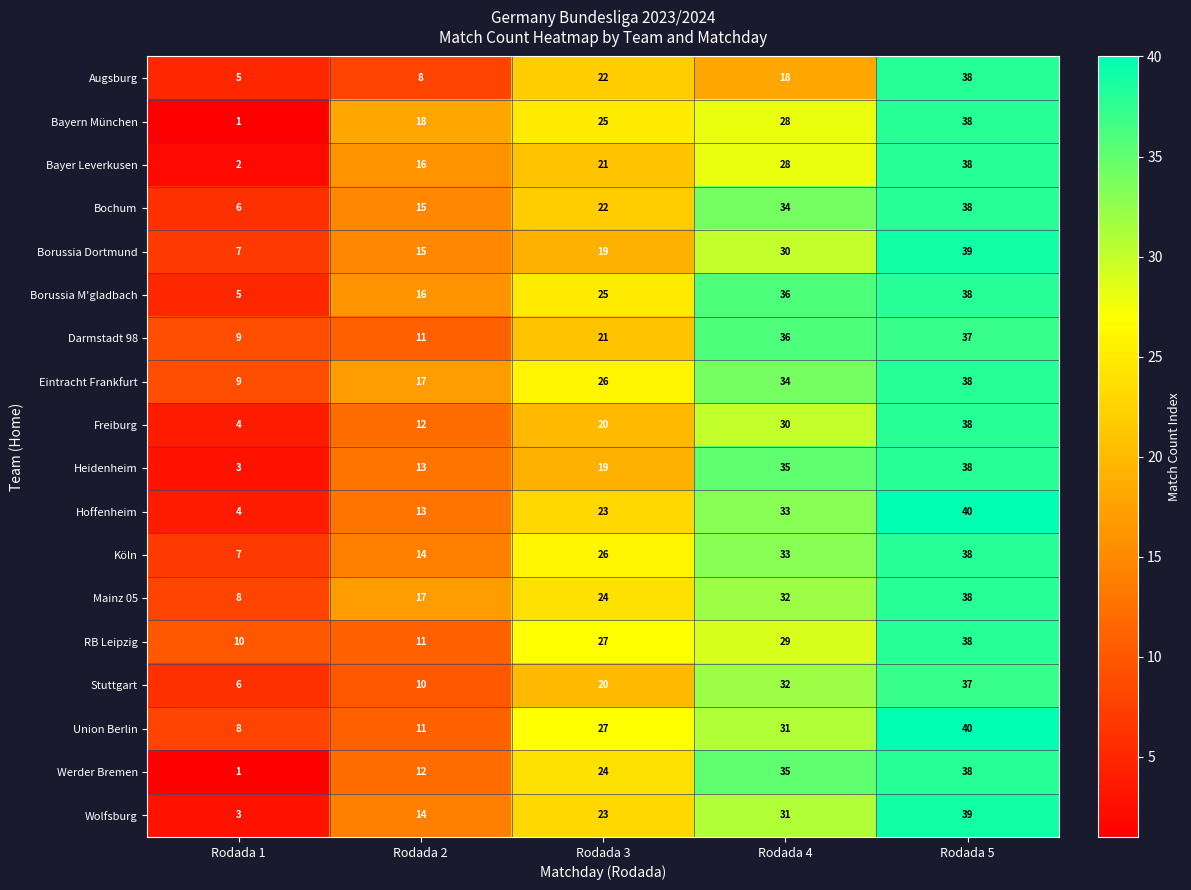

Where is Darmstadt 98 nearest to the value 23?

Rodada 3